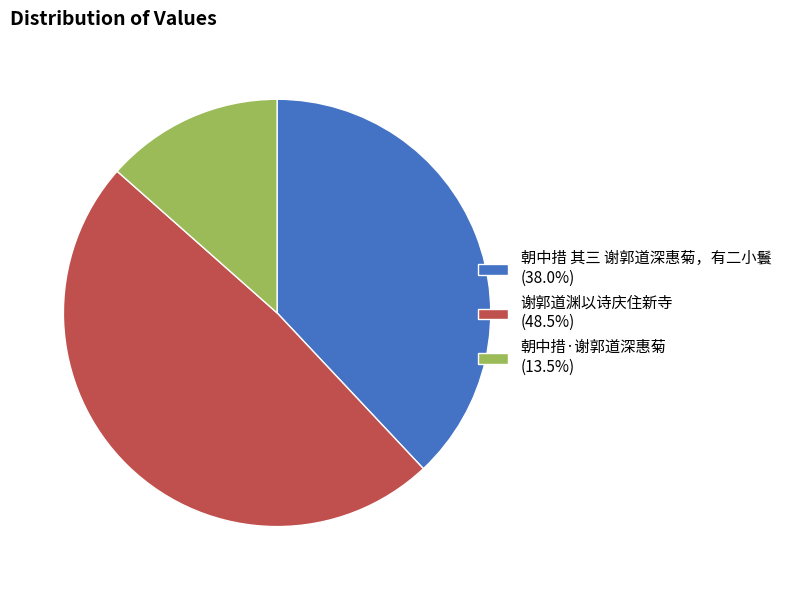

What is the largest slice in the pie chart?

谢郭道渊以诗庆住新寺